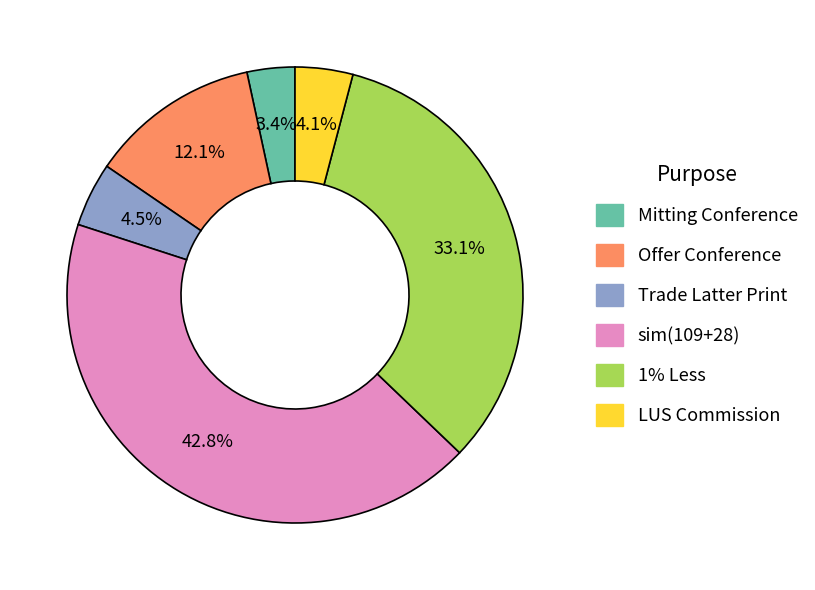

Is there any slice that represents more than half of the pie?

No